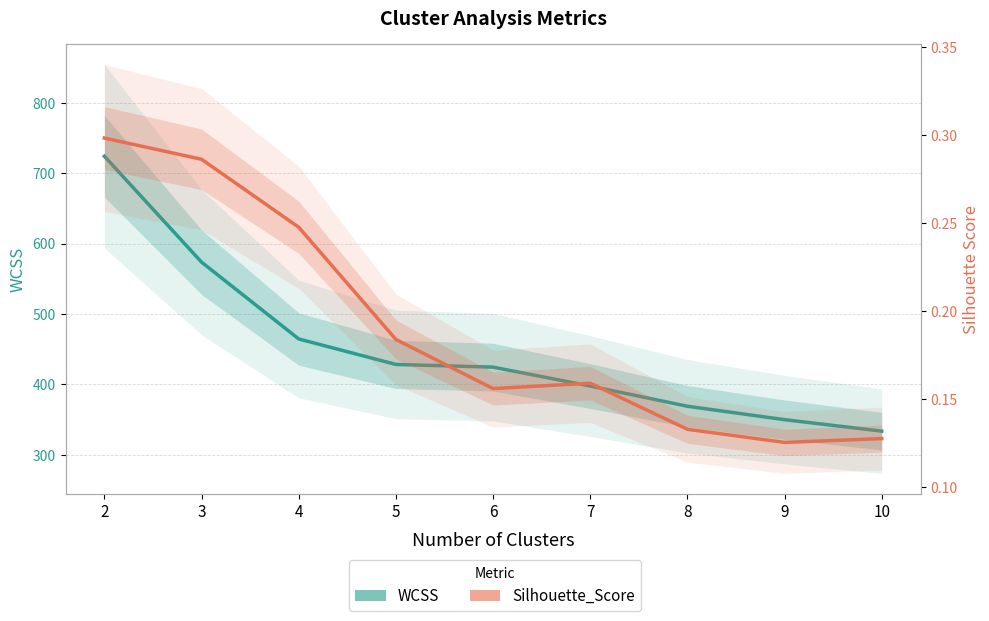

What is the value of the WCSS point at the 8th from the left?

349.7